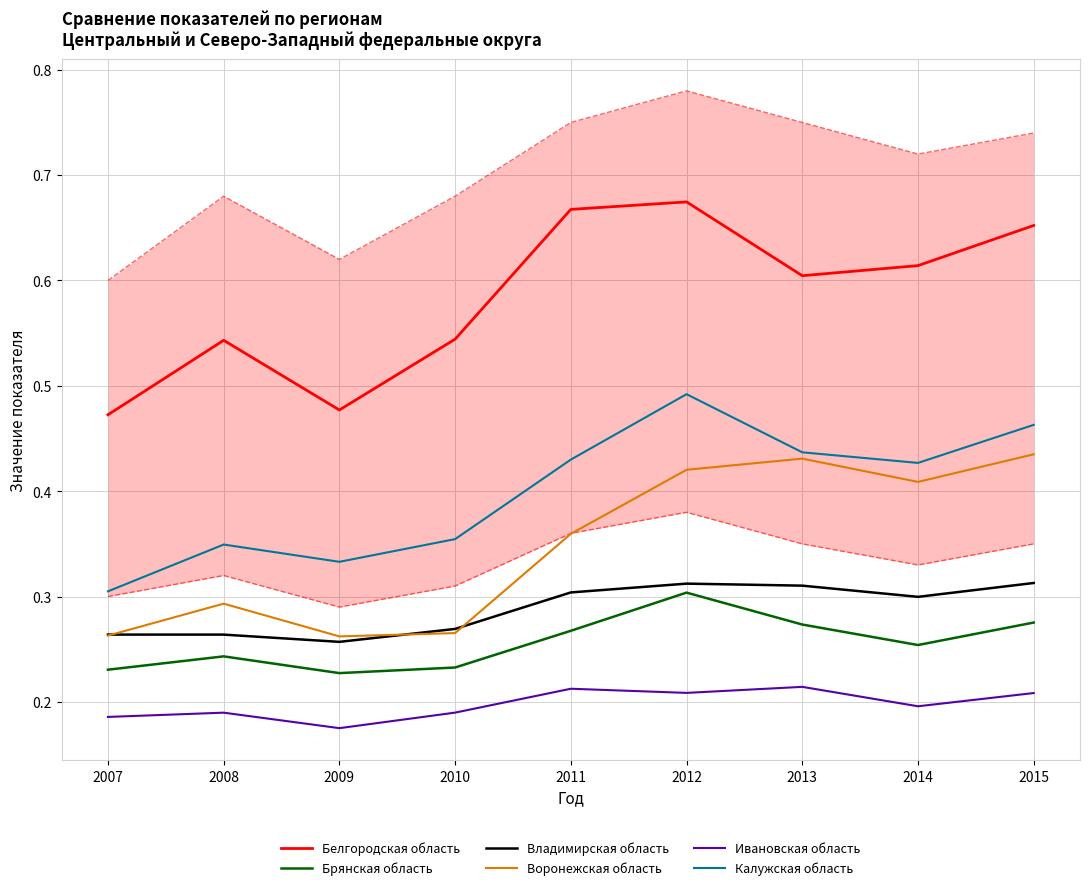

Is this an area chart (filled region under the line)?

No